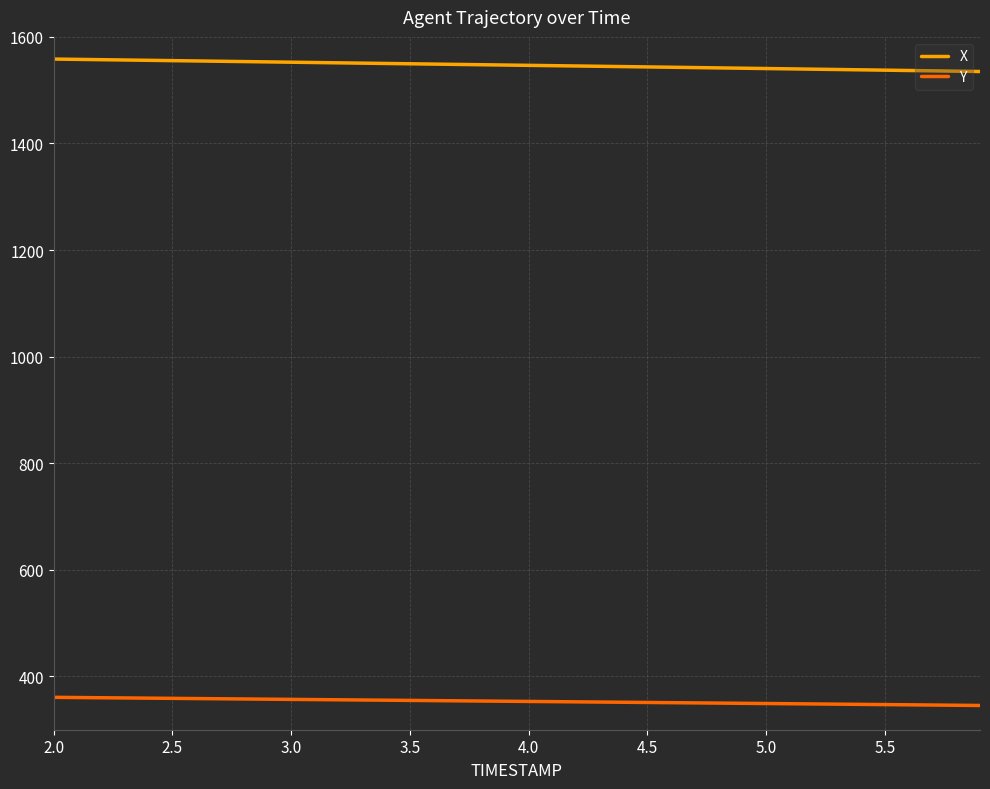

Does the chart have visible grid lines?

Yes